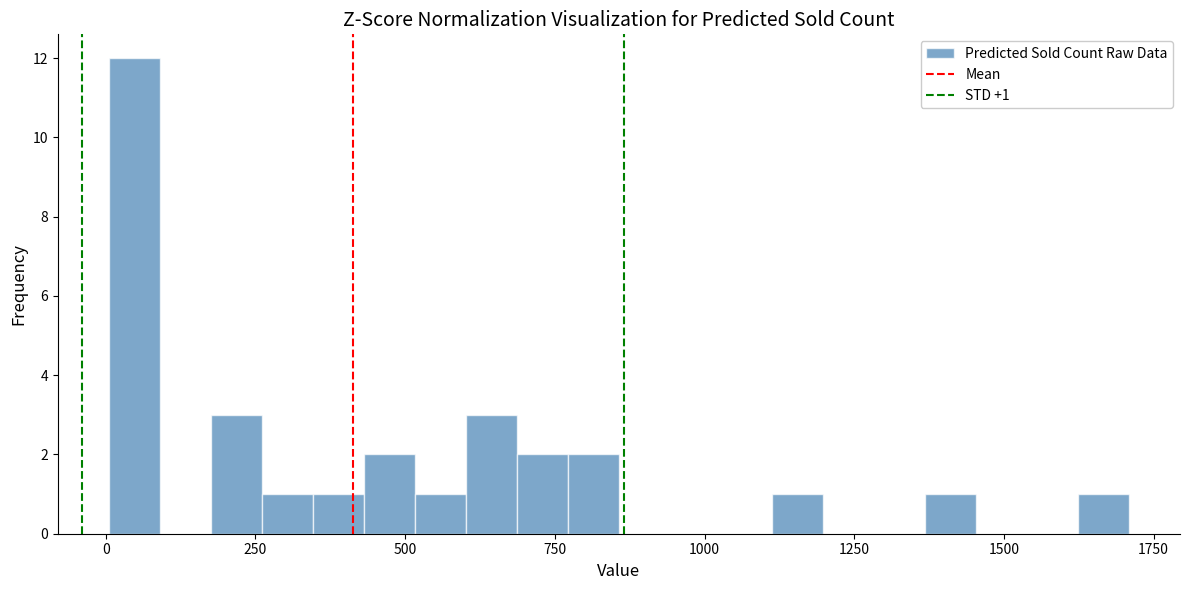

Read against the x-axis, roughly where is the centre of the tallest bar?

50